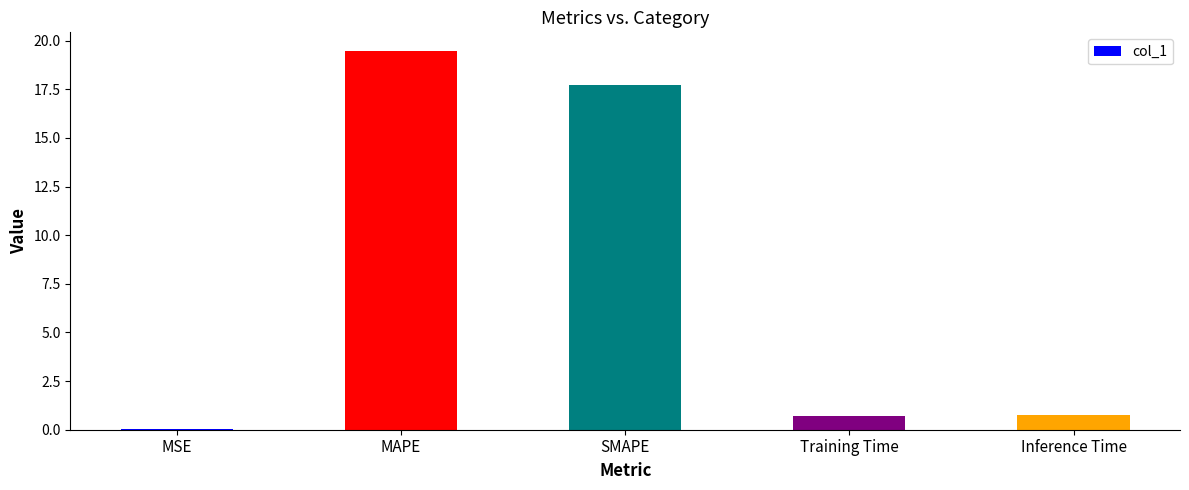

What is the sum of the values at SMAPE and Training Time?

18.4